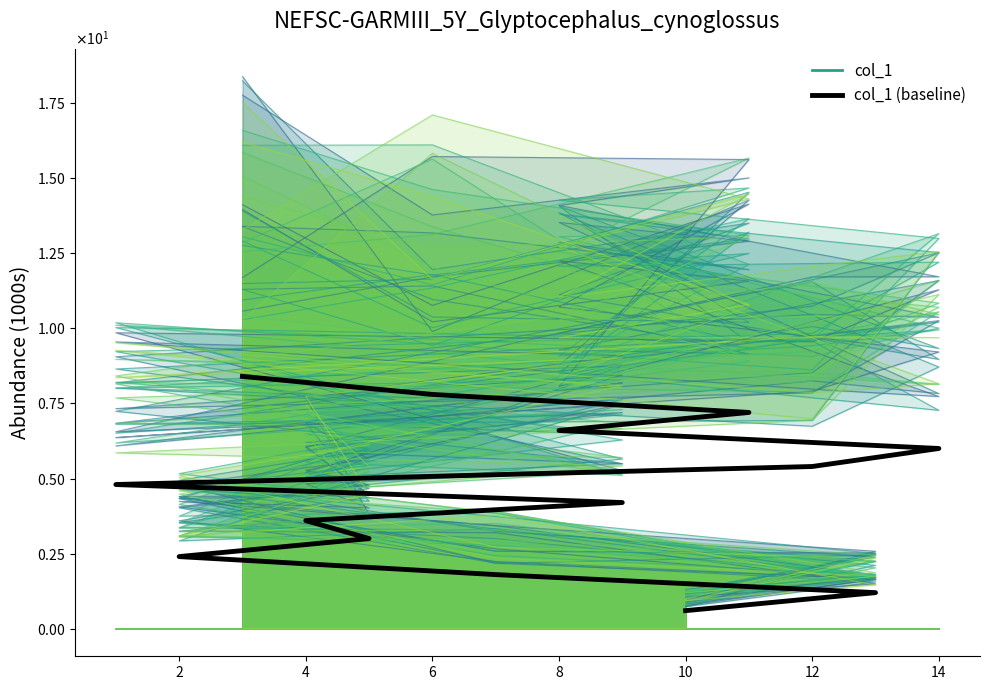

What is the average value of the col_1 (baseline) series?

4.5